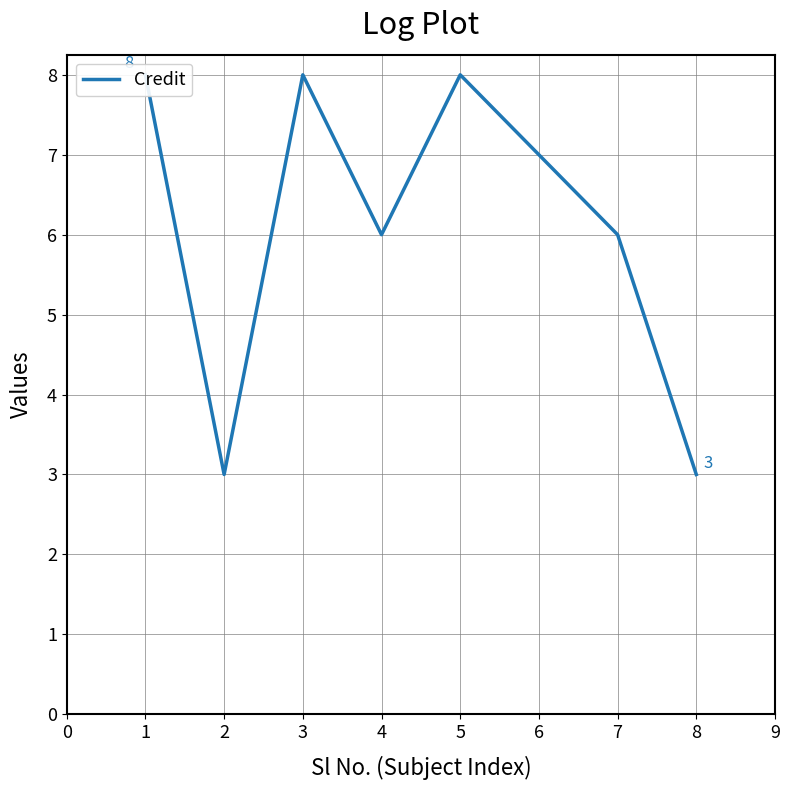

What is the difference between the second highest and second lowest values?

5